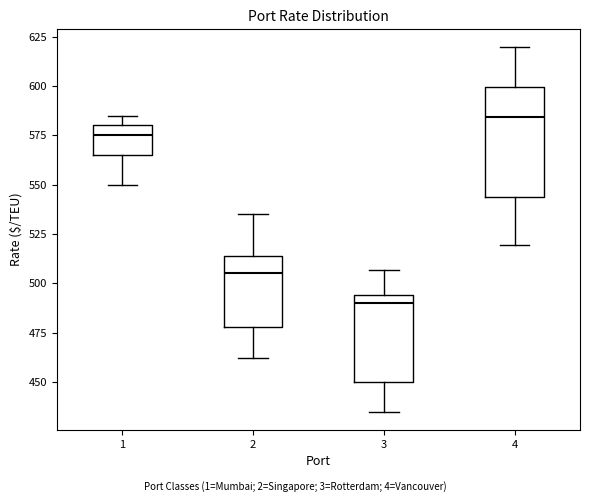

Where does the median line of the box at x = 3 sit on the y-axis? The values are not printed on the chart, so give them approximately, as read against the axis.

490